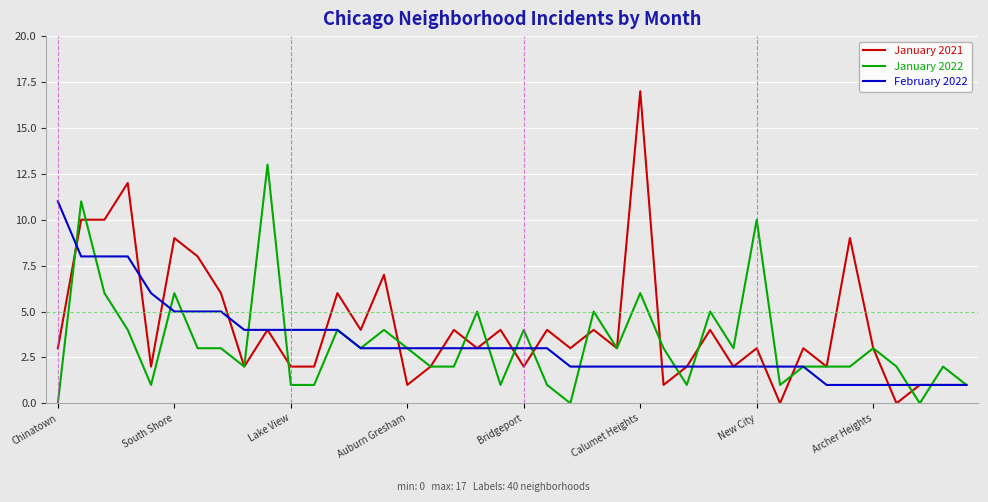

What is the maximum value for January 2021?

17